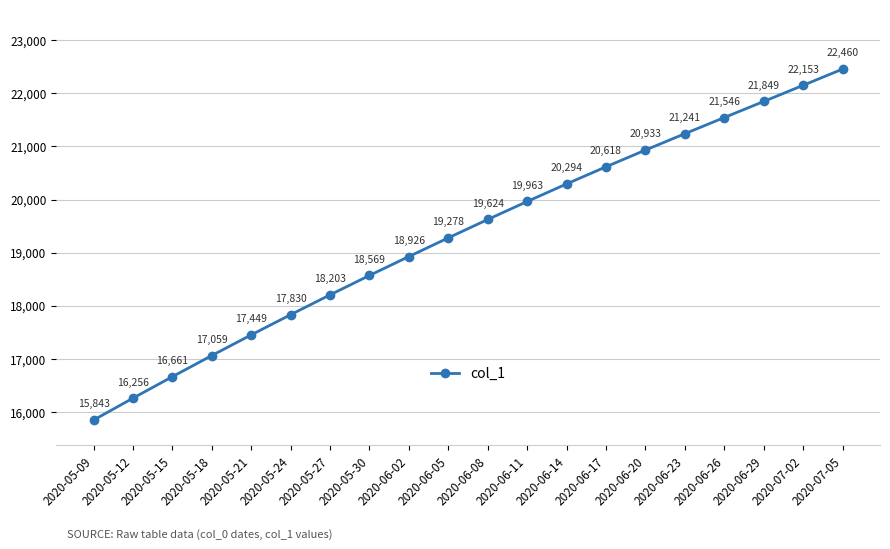

How many values are below 19624?

10